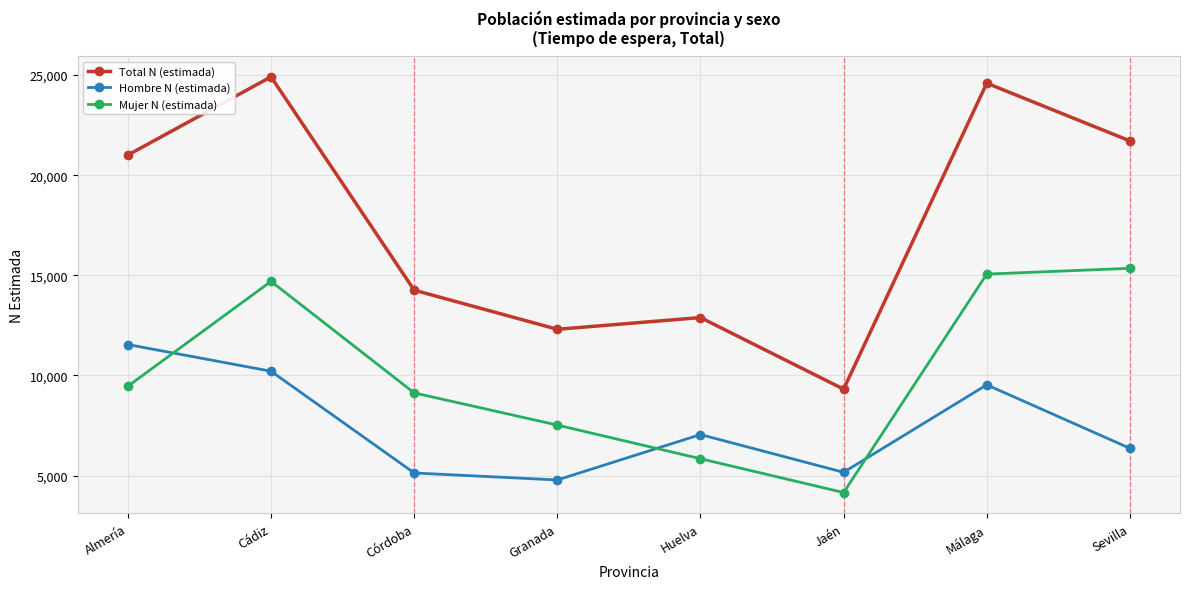

True or false: Total N (estimada) and Mujer N (estimada) intersect in this chart.

False